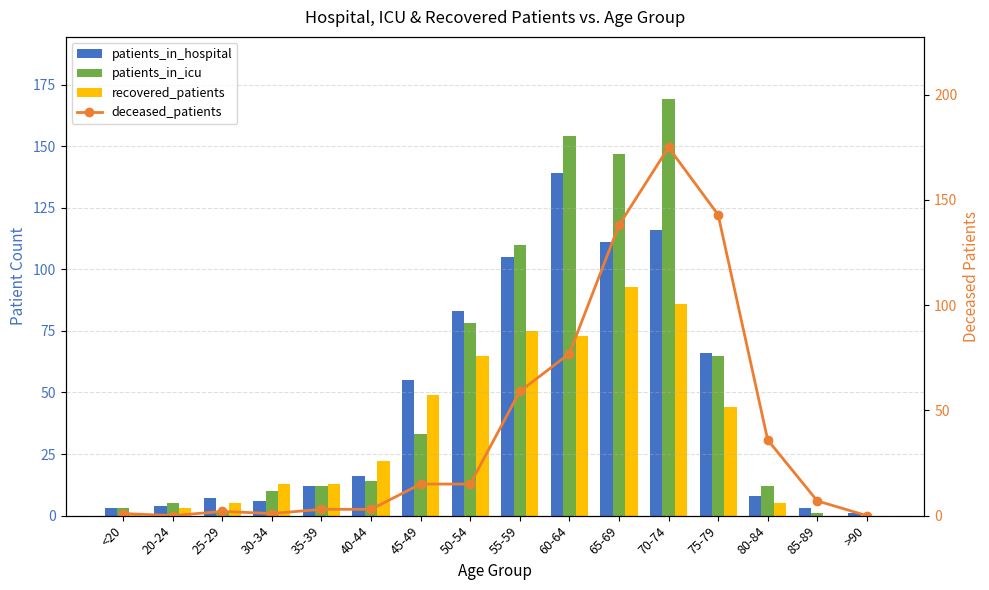

What is the value of the patients_in_hospital bar at the 13th from the left?

66